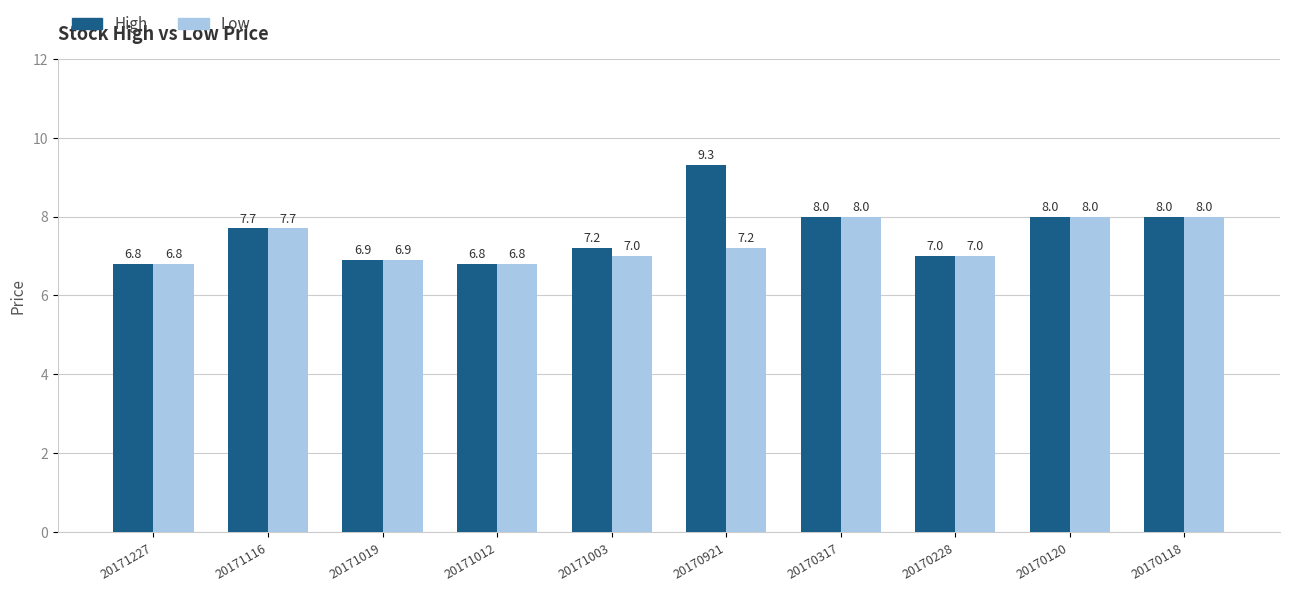

What is the total value across all series at 20170120?

16.0